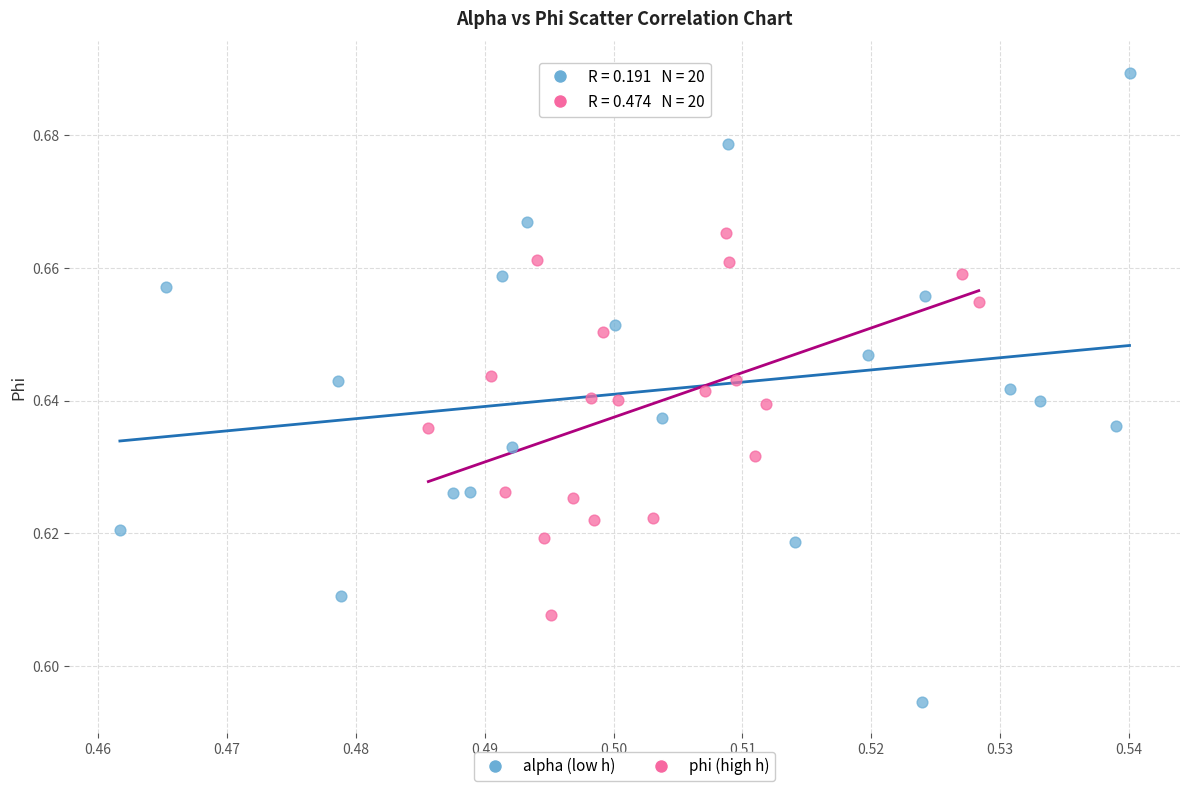

Which series contains the highest Y value?

alpha (low h)